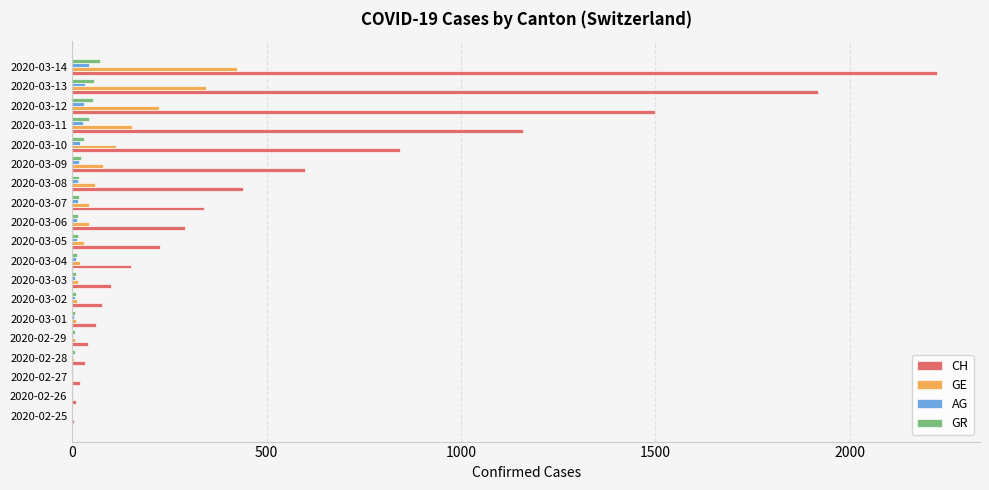

What is the sum of all AG values?

257